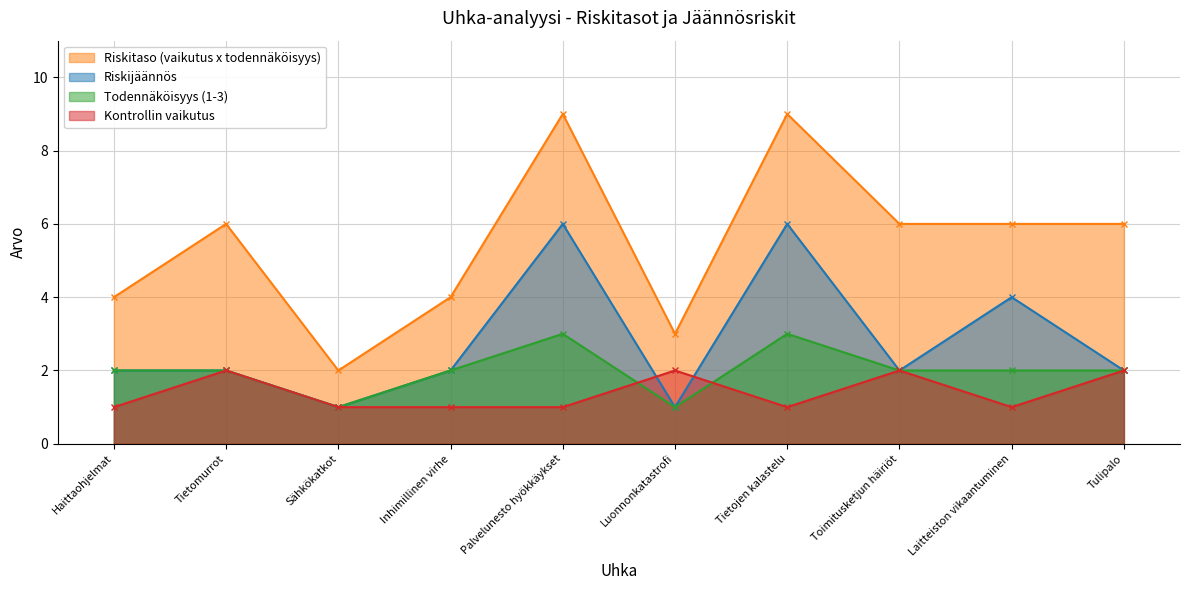

True or false: Todennäköisyys (1-3) and Riskijäännös cross at least once.

False